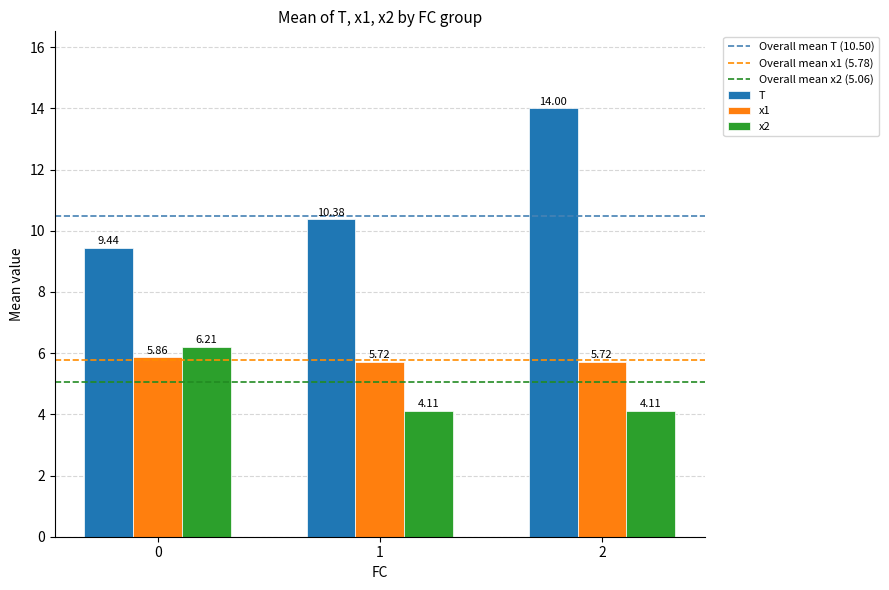

Rank the series at 0 from highest to lowest value.

T, x2, x1